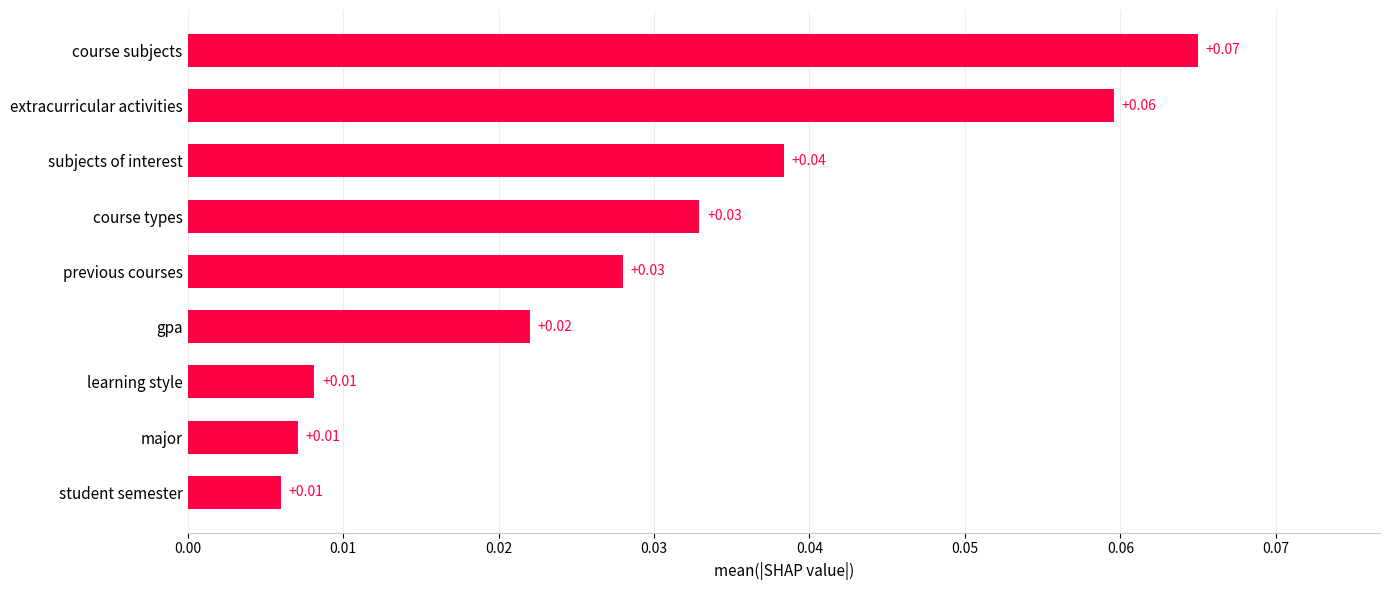

Between subjects of interest and course types, which is larger?

subjects of interest